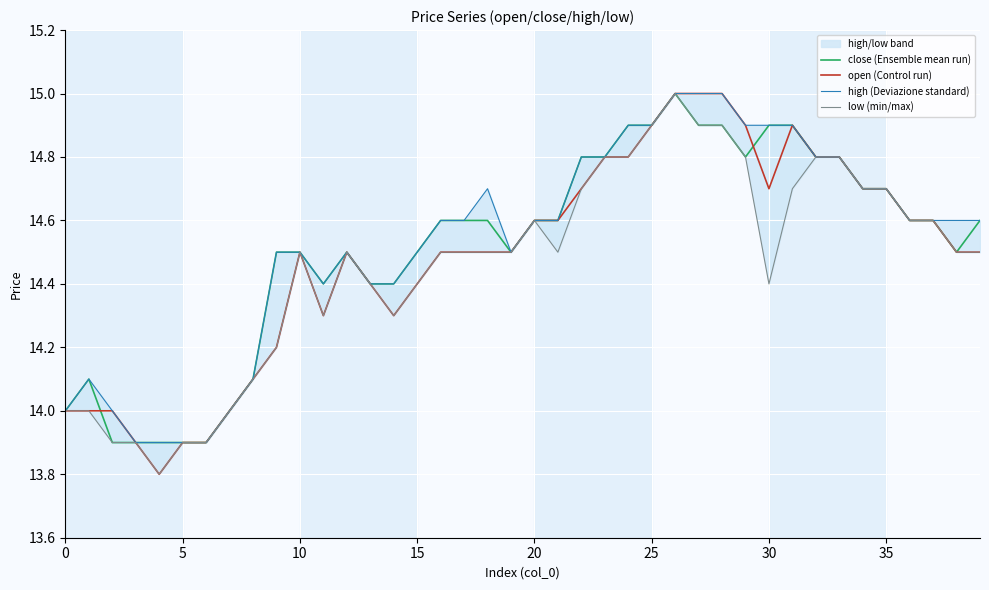

Does the chart display data point markers on the line(s)?

No